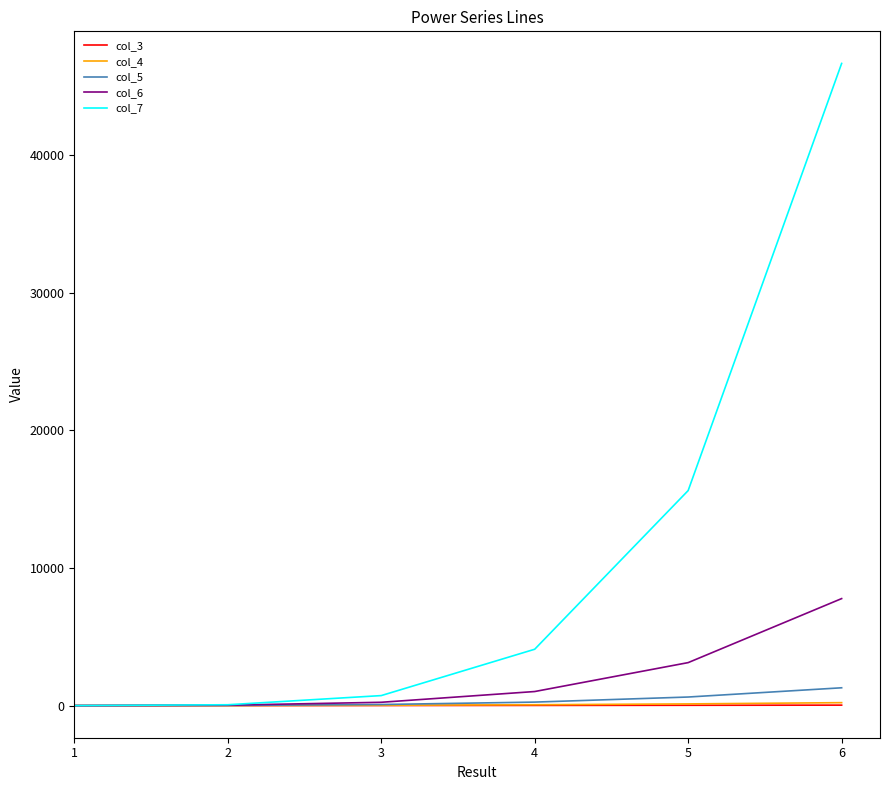

Which series has the largest range (max minus min)?

col_7